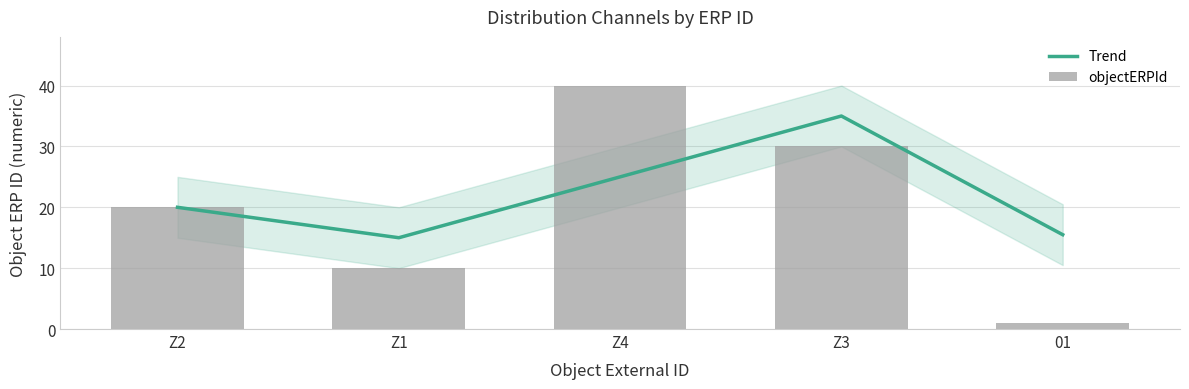

How many values in the Trend series exceed 20?

2